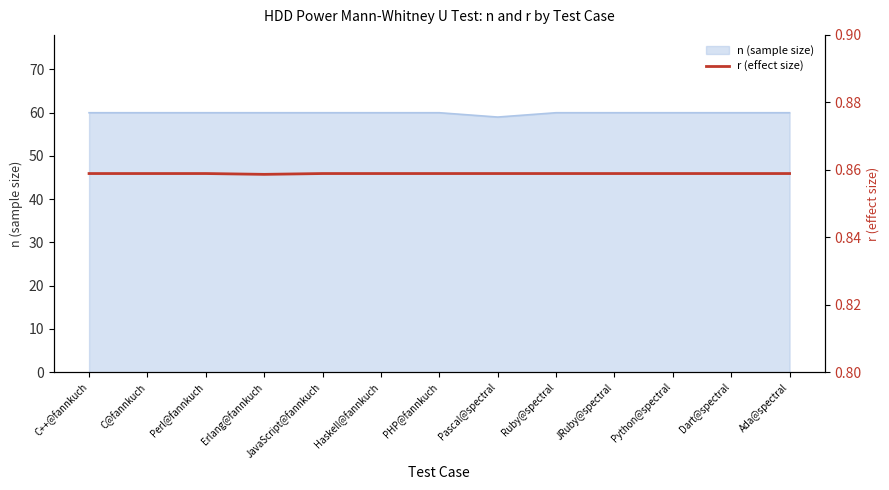

Reading right to left, what are all the values shown in this chart?

Ada@spectral=0.9	Dart@spectral=0.9	Python@spectral=0.9	JRuby@spectral=0.9	Ruby@spectral=0.9	Pascal@spectral=0.9	PHP@fannkuch=0.9	Haskell@fannkuch=0.9	JavaScript@fannkuch=0.9	Erlang@fannkuch=0.9	Perl@fannkuch=0.9	C@fannkuch=0.9	C++@fannkuch=0.9